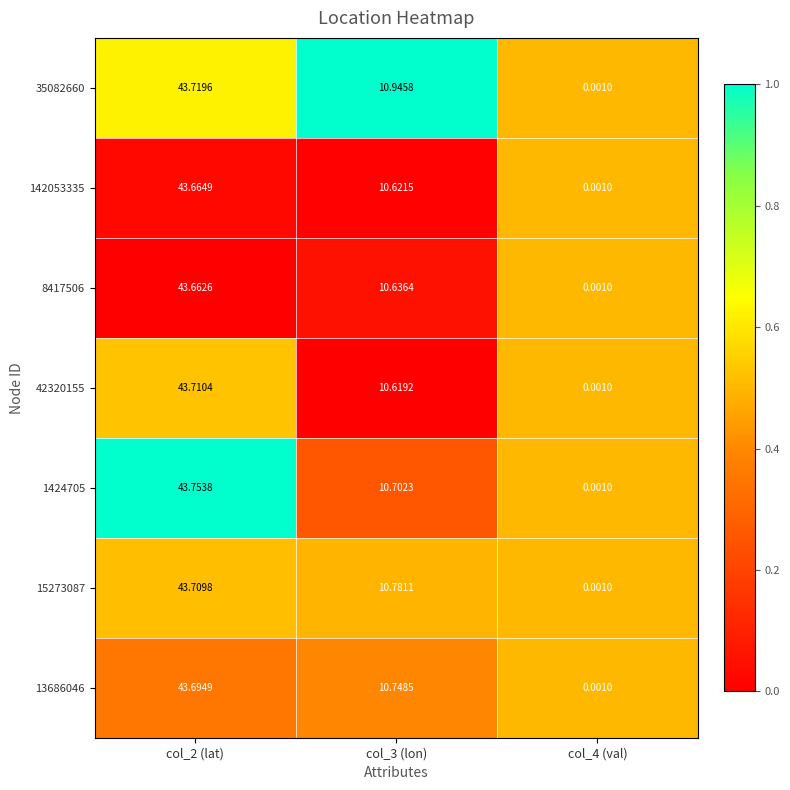

Rank the series by their maximum value, from lowest to highest.

8417506, 142053335, 13686046, 15273087, 42320155, 35082660, 1424705